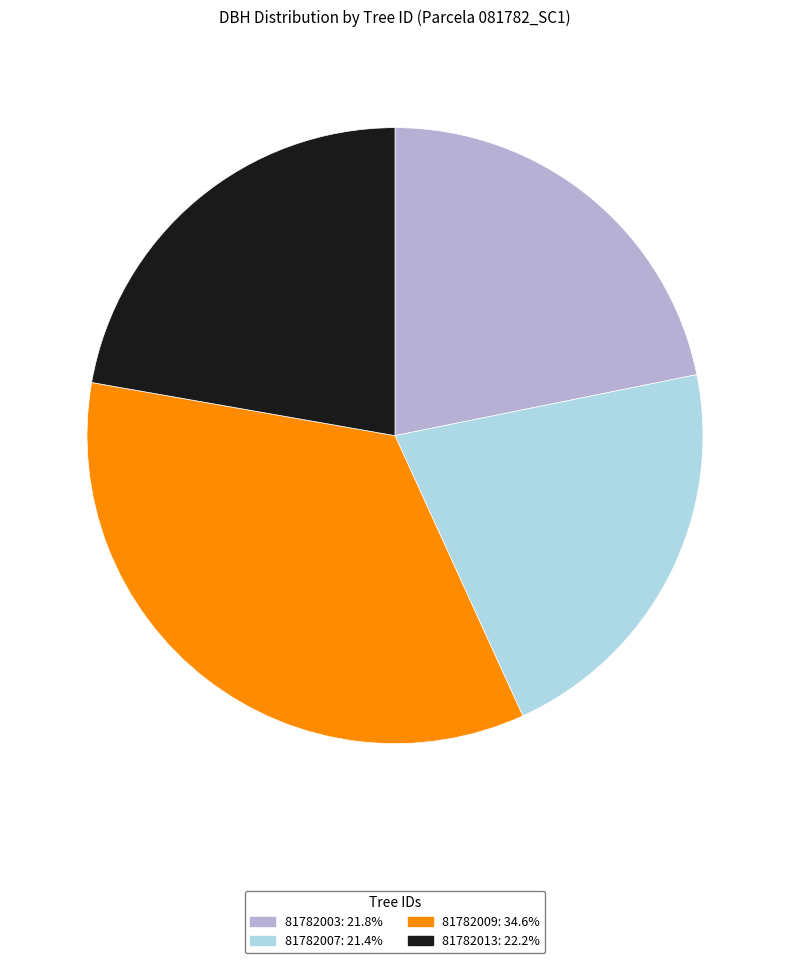

Is the sum of 81782009 and 81782013 greater than half?

Yes